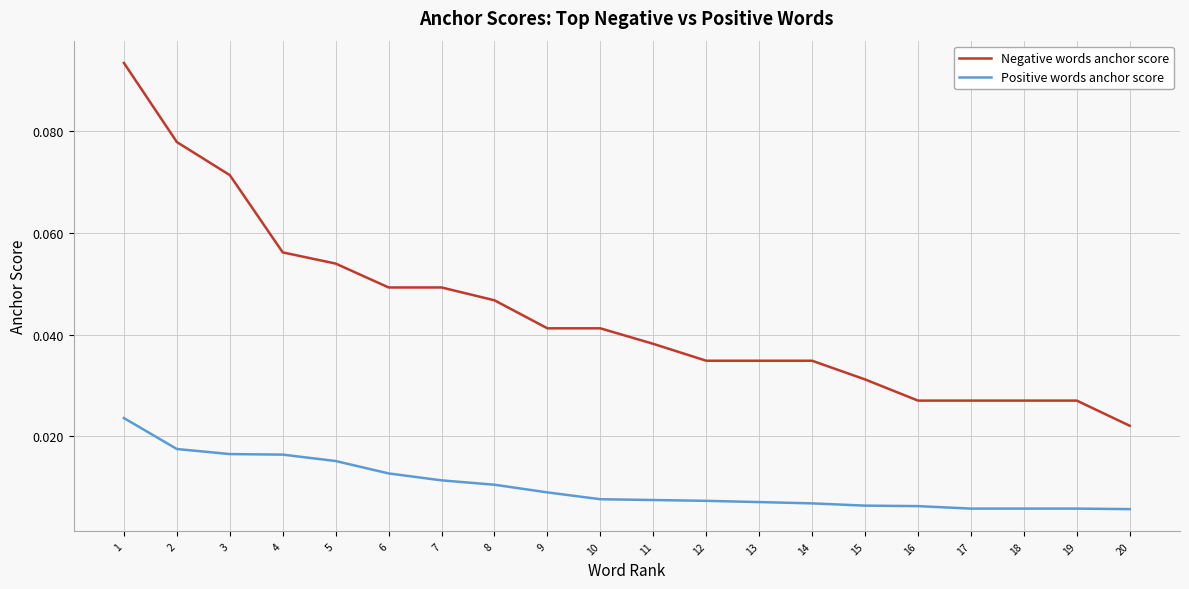

Is the value of Negative words anchor score at 17 greater than the value of Positive words anchor score at 5?

Yes